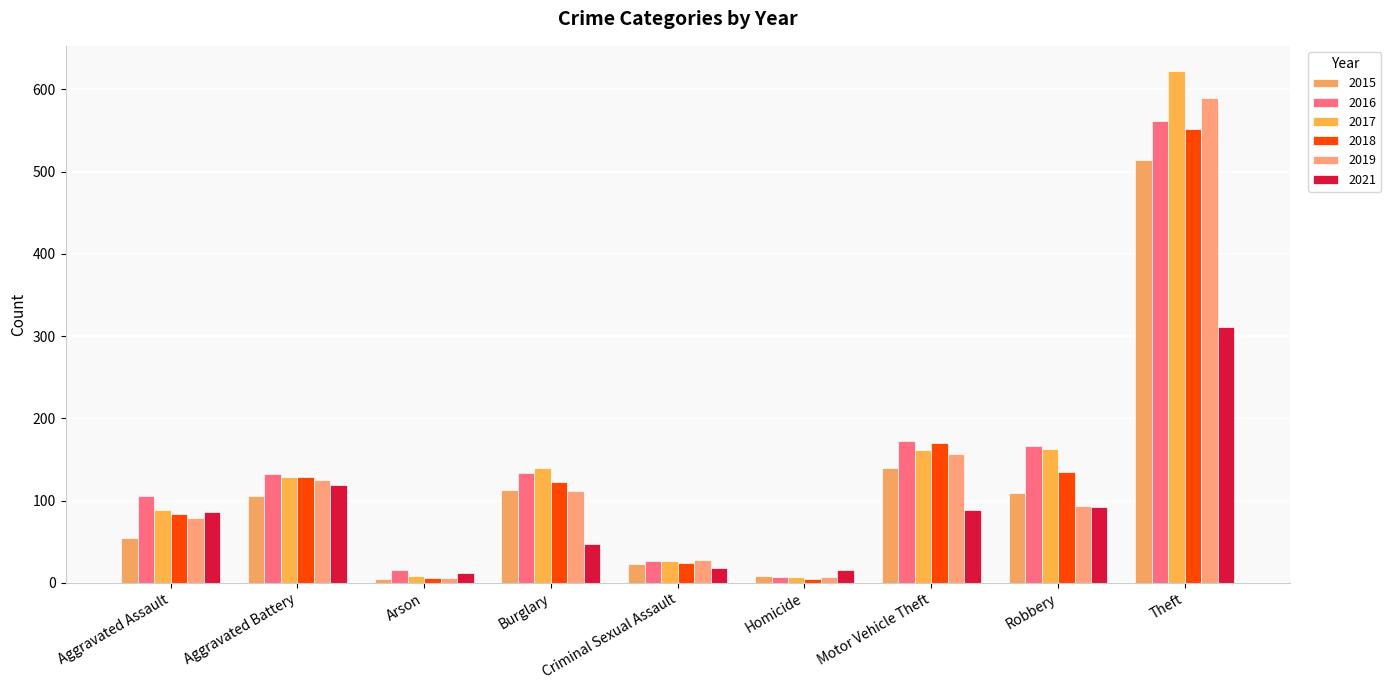

Where does the 2015 series first go above 106?

Burglary